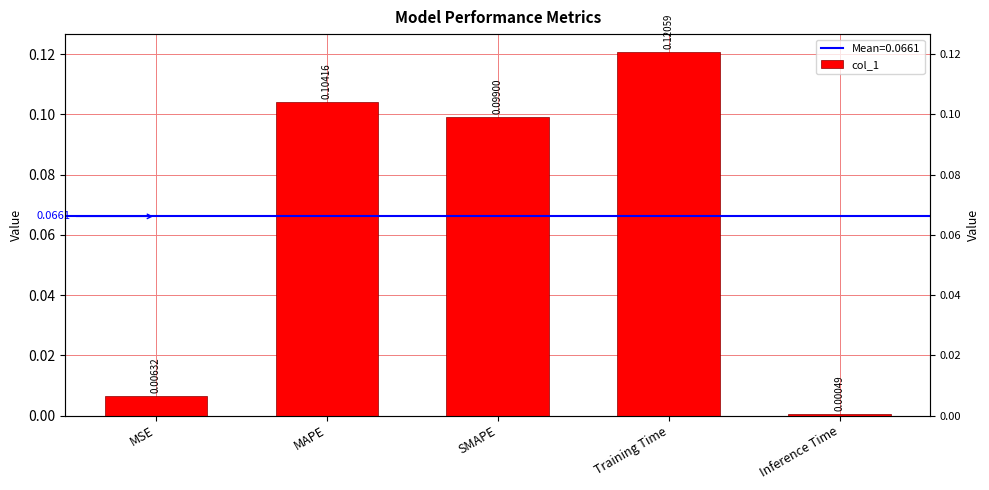

What is the value of the 4th bar from the left?

0.1